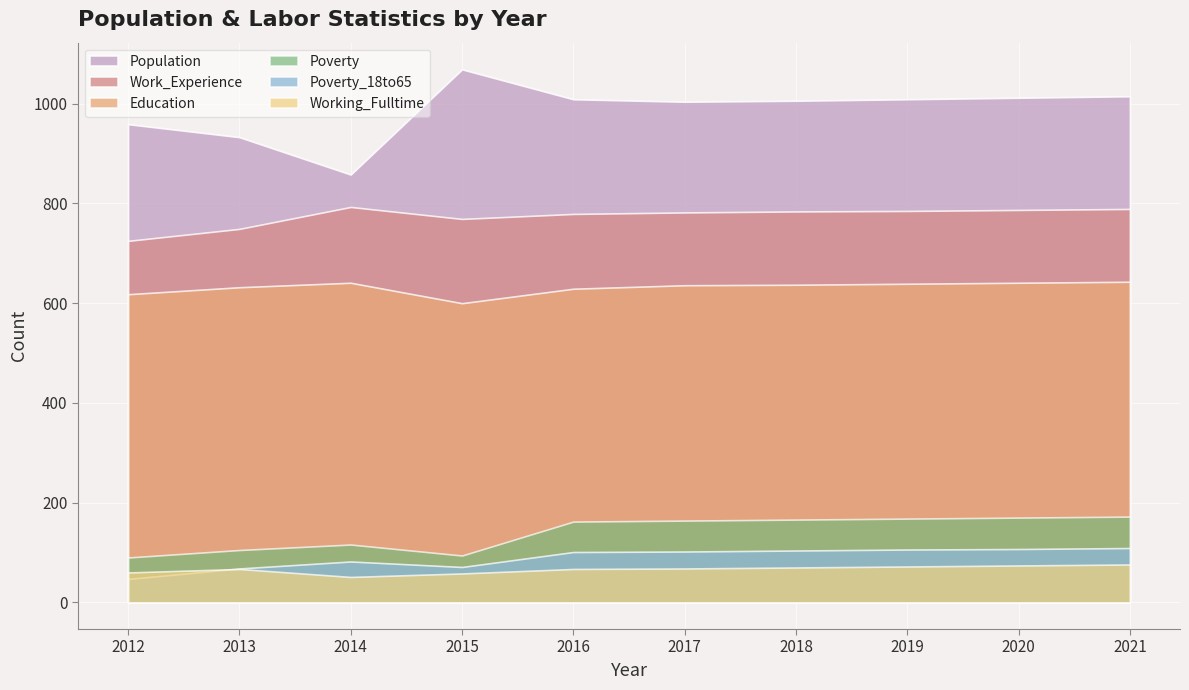

At which category is the sum across all series the highest?

2021